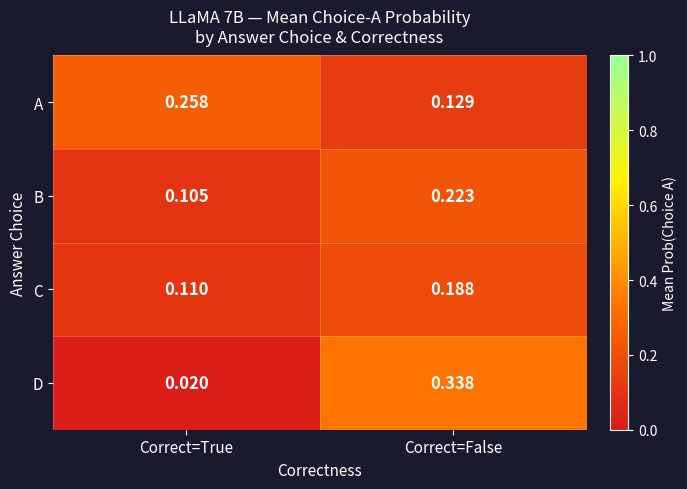

At which category is the sum across all series the highest?

Correct=False